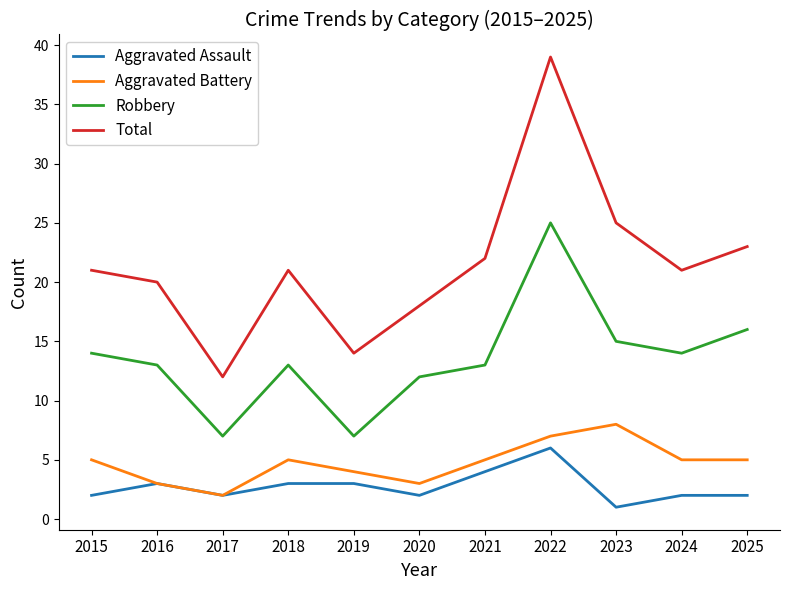

Which series changed the most between 2017 and 2025?

Total